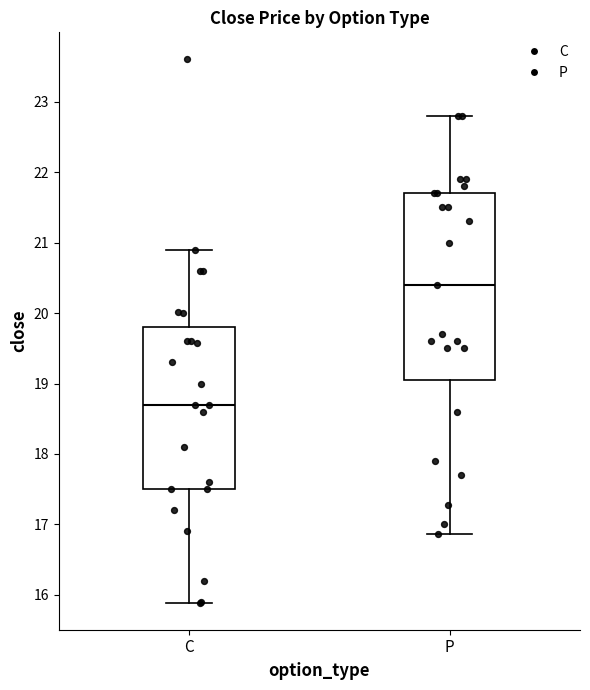

Reading left to right, read every box against the y-axis: the position of its median line, the range the box covers, and the ends of its whiskers. The values are not printed on the chart, so give them approximately, as read against the axis.

C: median 18.7, box 17.5 to 19.8, whiskers 15.9 to 20.9
P: median 20.4, box 19.1 to 21.7, whiskers 16.9 to 22.8